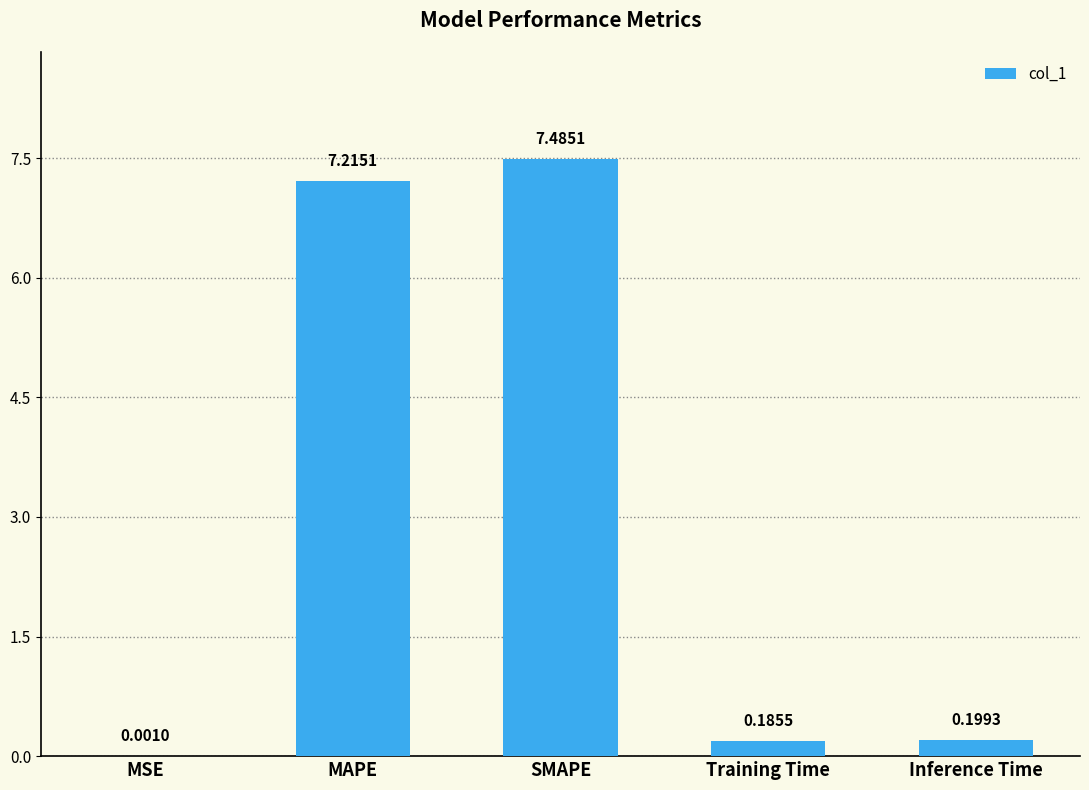

What is the maximum value shown in the chart?

7.5